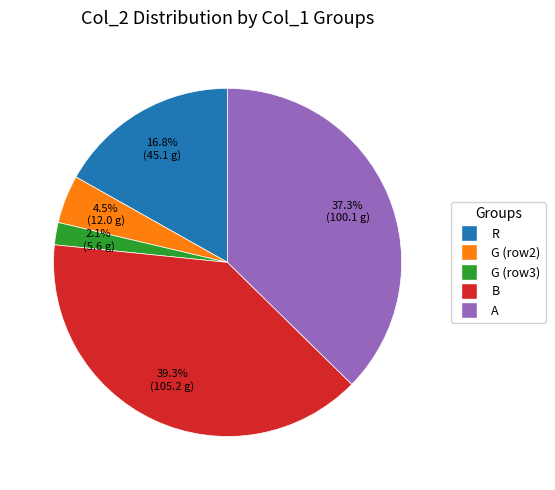

Does any single category account for the majority?

No